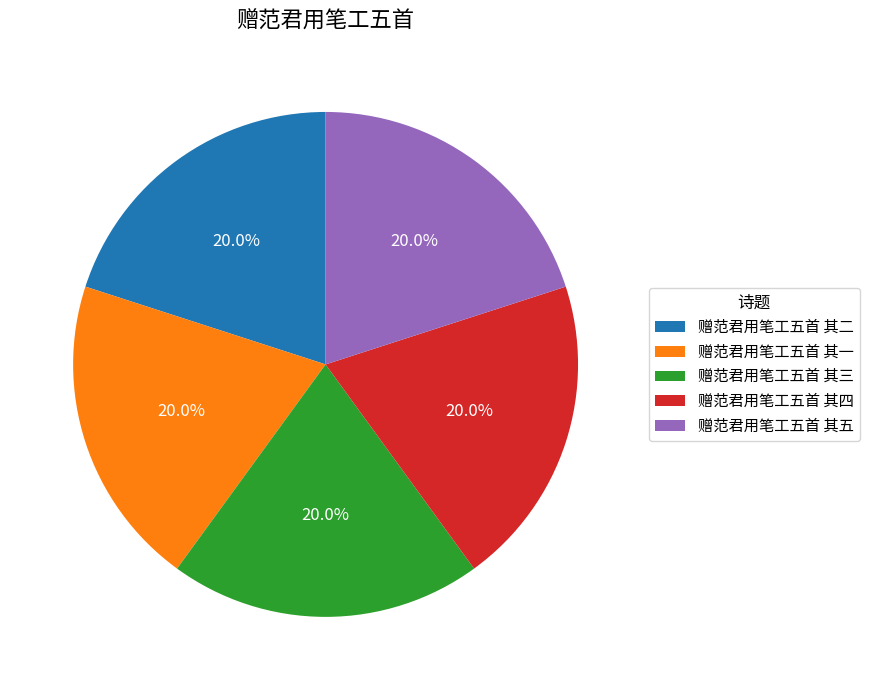

What percentage is the 赠范君用笔工五首 其五 slice, to the nearest percent?

20%